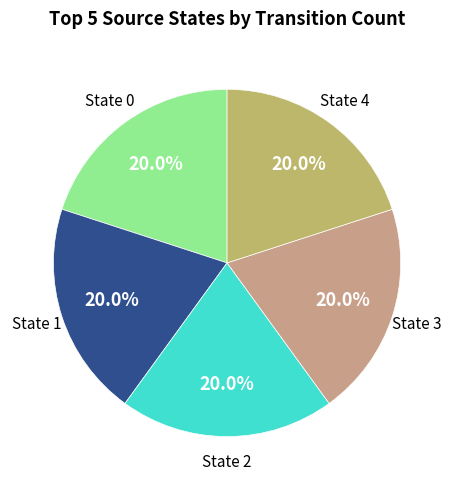

Is there any slice that represents more than half of the pie?

No